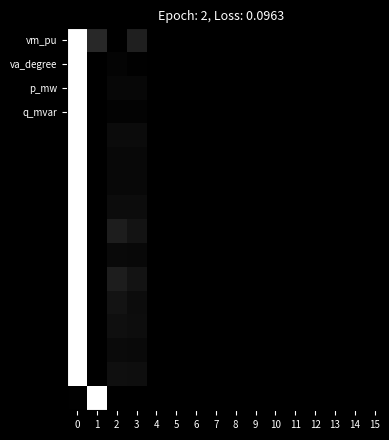

What is the spread (max minus min) of values at 1?

1.0